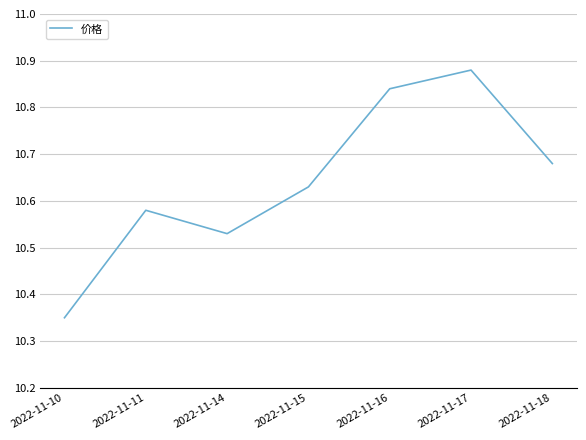

Count the values in the range 10 to 11.

7